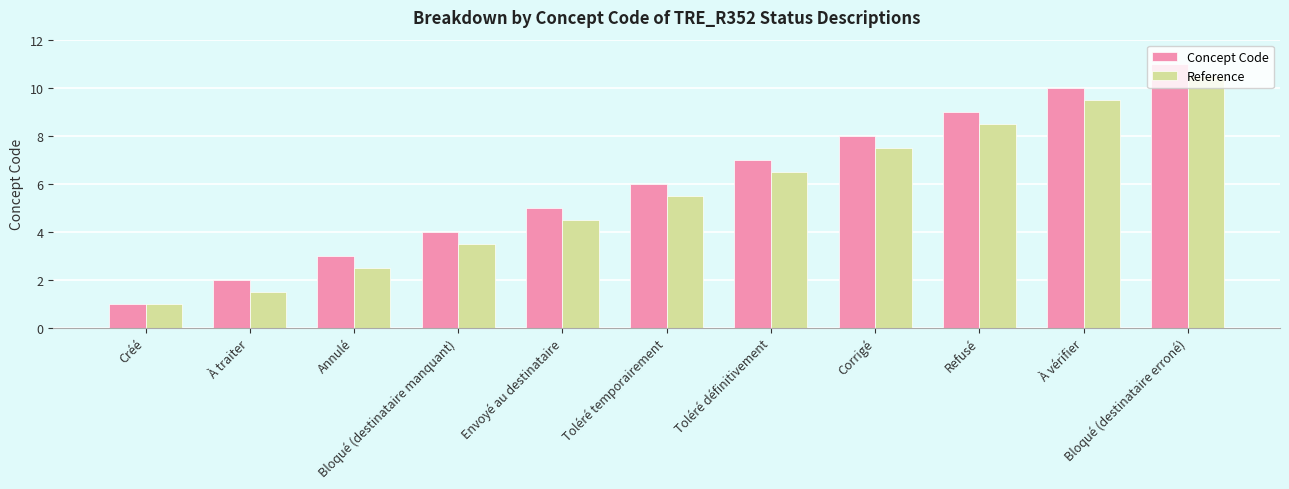

Which series has the largest total across all categories?

Concept Code